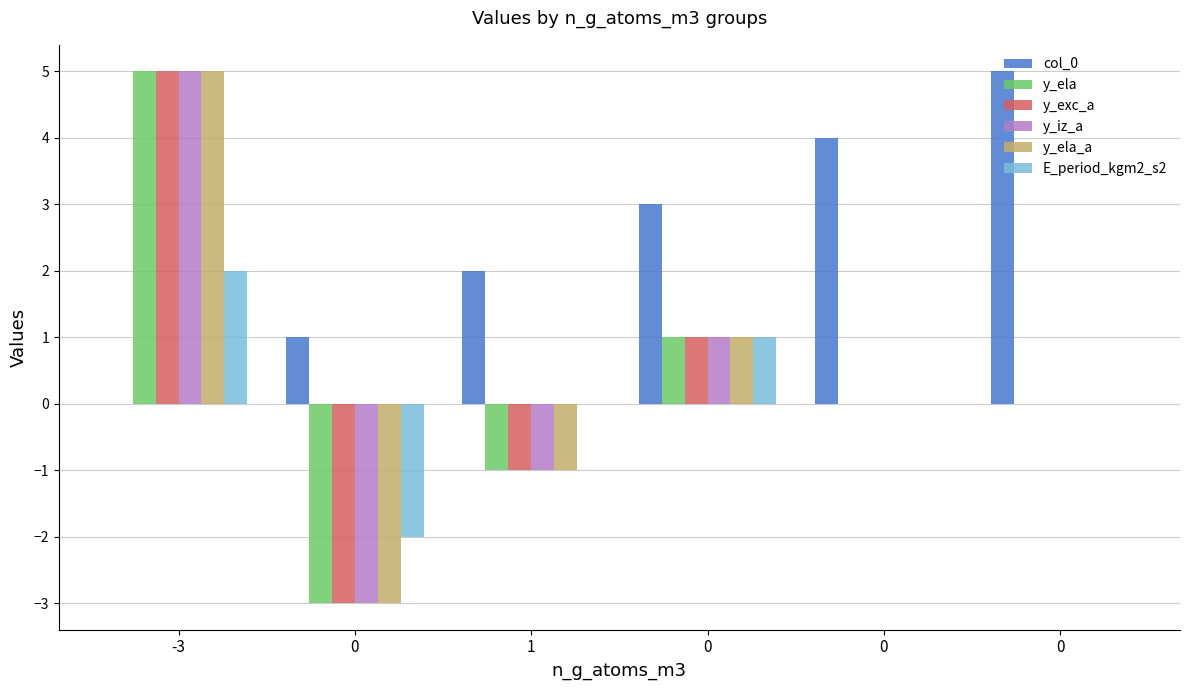

Which series has the largest total across all categories?

col_0